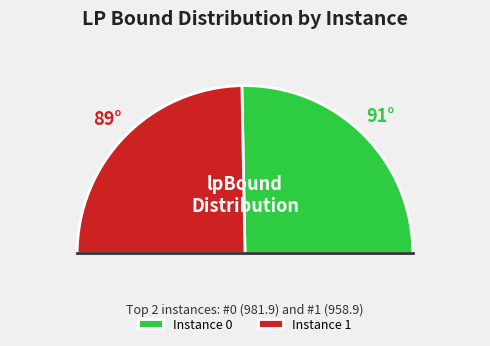

Does 7 account for over 50% of the chart?

No